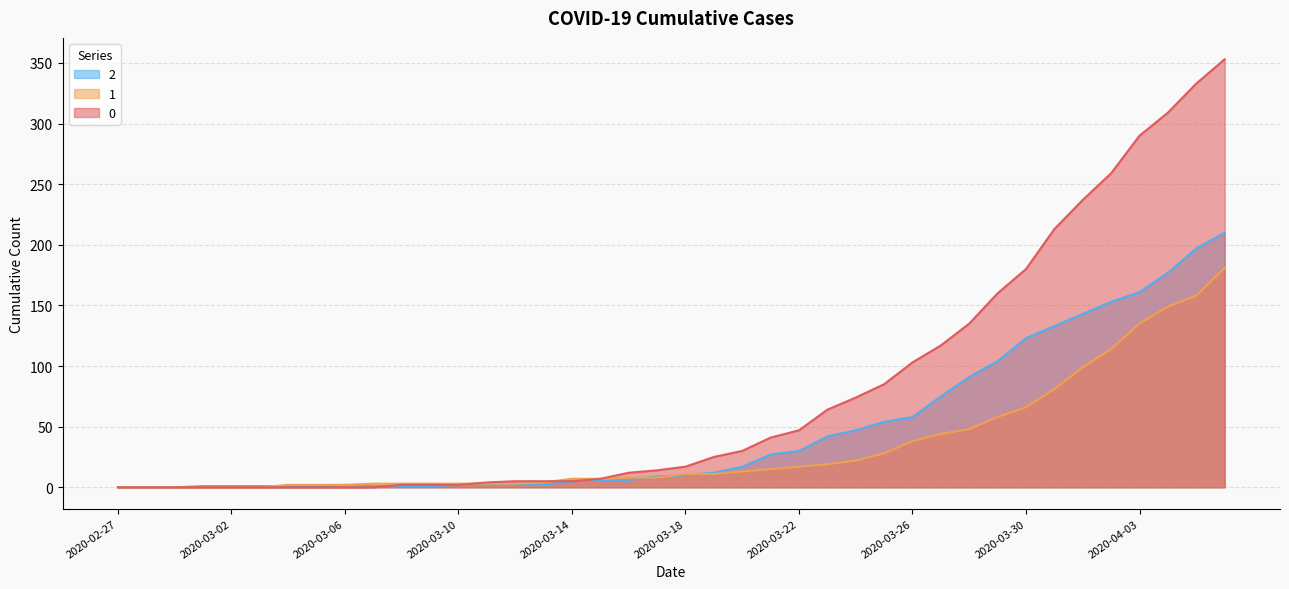

How many lines are shown in the chart?

3